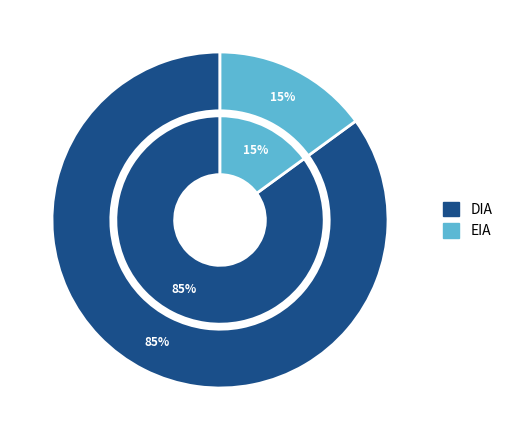

To the nearest percent, what is the difference between the EIA and DIA slice percentages?

70%